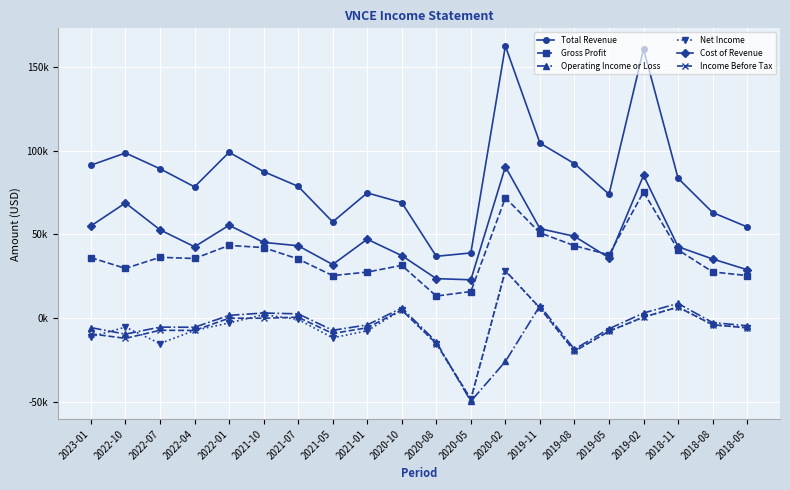

How many values in the Operating Income or Loss series exceed -4400?

9